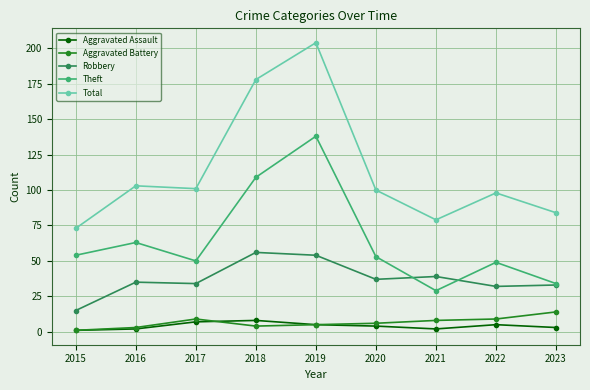

What is the total value across all series at 2021?

157